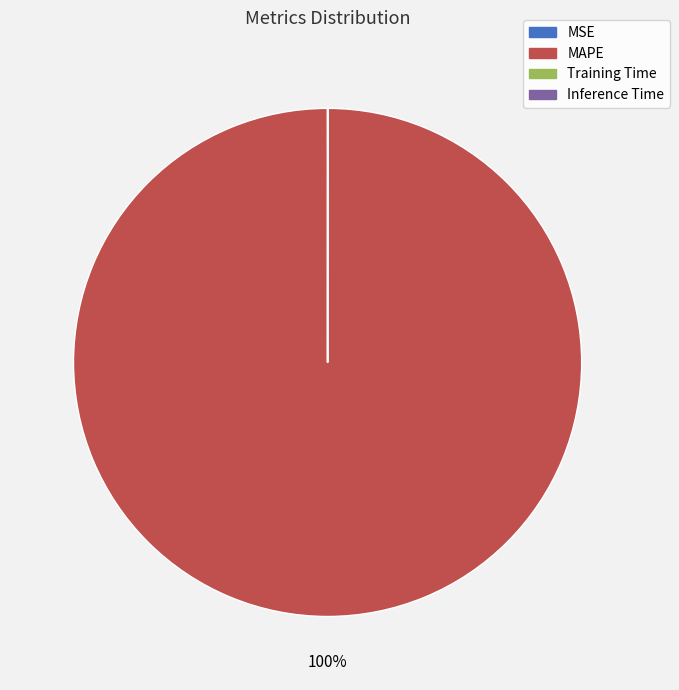

What is the largest slice in the pie chart?

MAPE